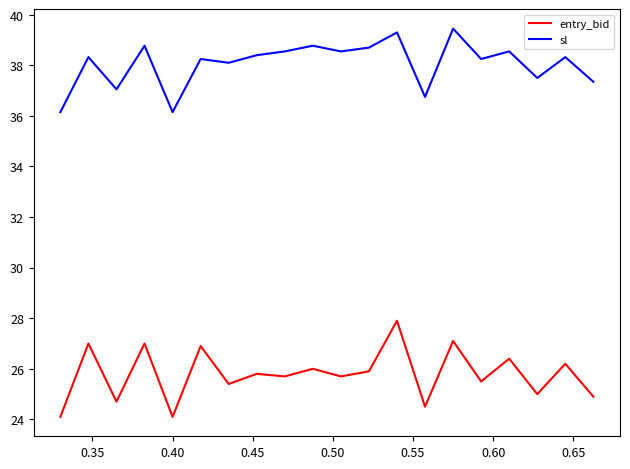

Rank the series by their average value, from highest to lowest.

sl, entry_bid